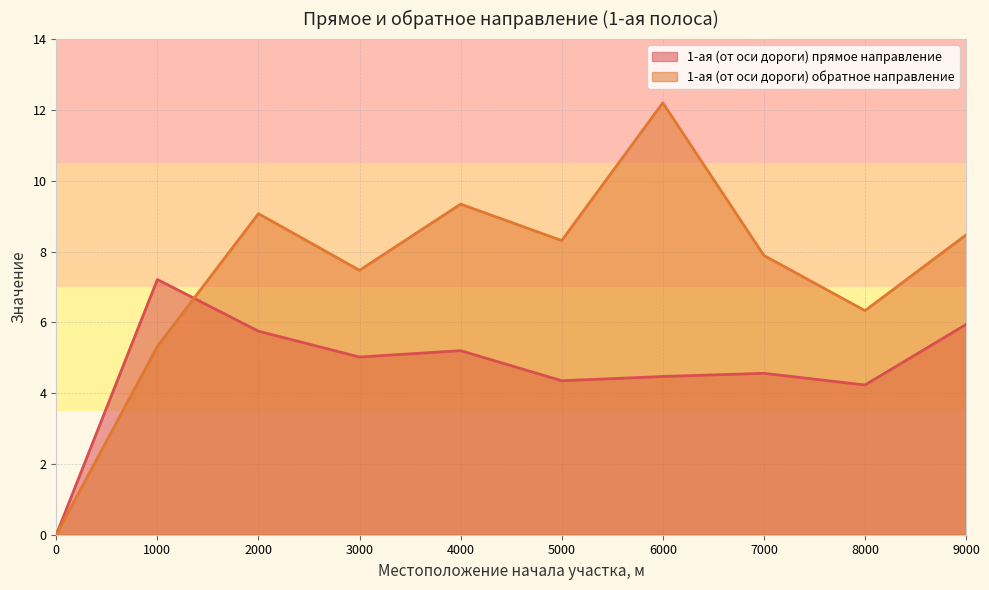

Between 4000.0 and 0.0, which is larger?

4000.0